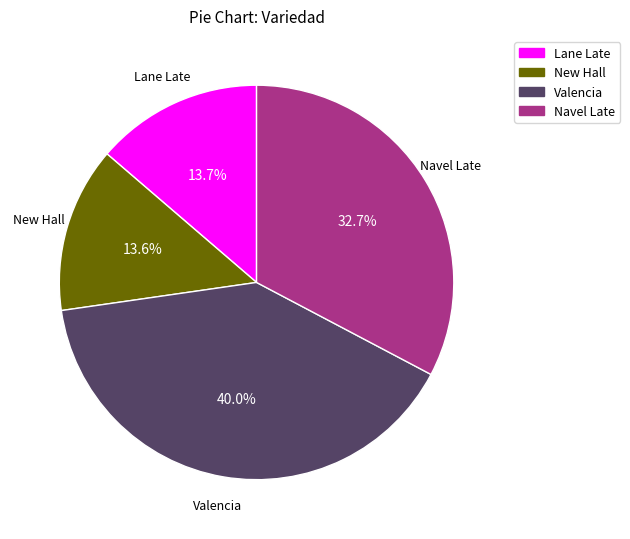

Which has a higher value, Valencia or New Hall?

Valencia